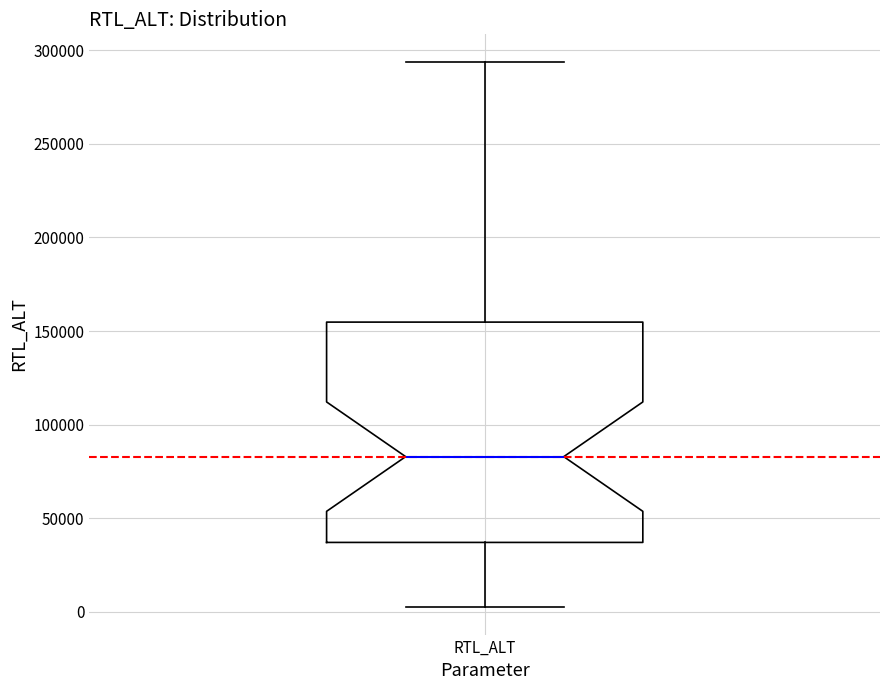

Read this box plot against the y-axis: the position of the median line, the range covered by the box, and the ends of both whiskers. The values are not printed on the chart, so give them approximately, as read against the axis.

median 85000, box 35000 to 155000, whiskers 0 to 295000